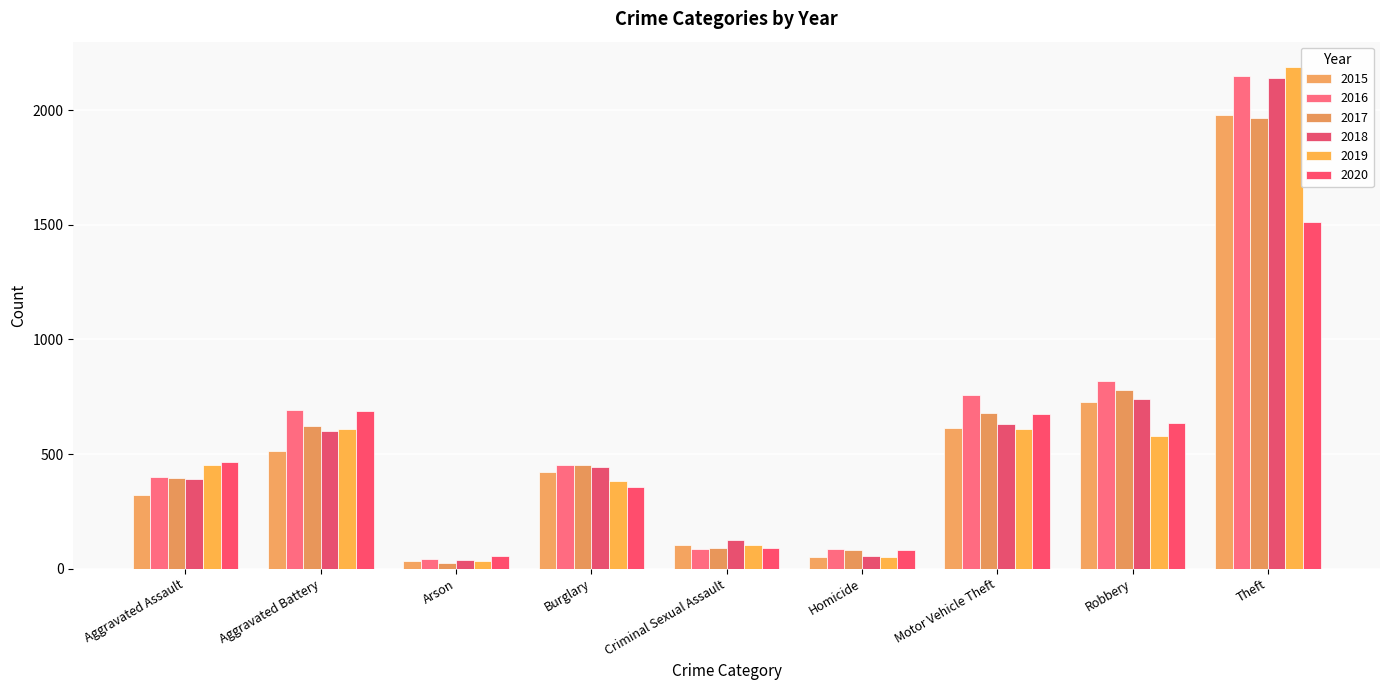

Reading left to right, list all the values displayed in this chart.

2015: 323	515	35	421	105	50	614	726	1981
2016: 402	691	40	451	87	87	756	819	2148
2017: 396	623	23	453	90	82	680	780	1968
2018: 392	600	37	443	123	56	631	741	2140
2019: 452	608	32	383	102	53	611	577	2190
2020: 466	686	55	357	89	81	673	637	1512